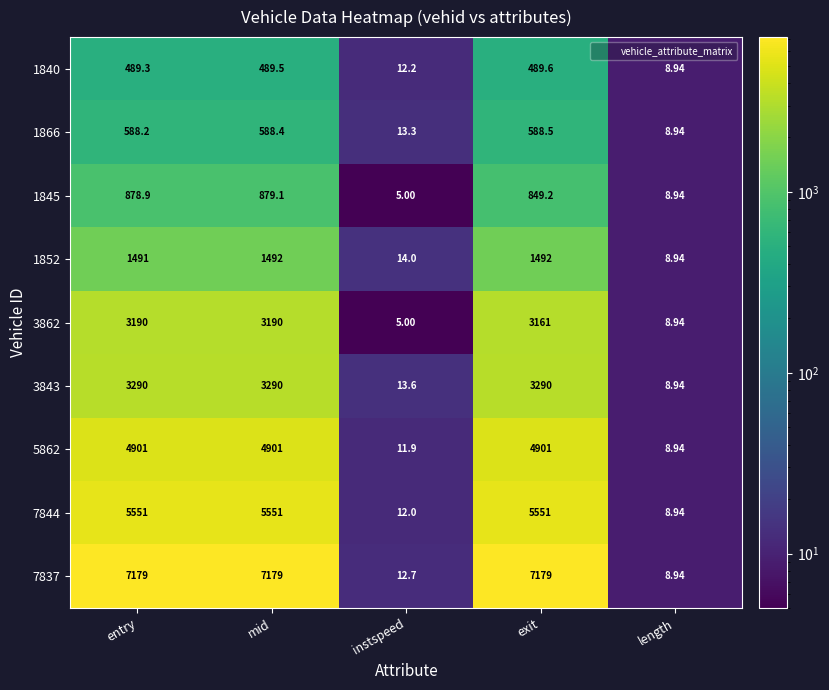

Which series has the largest total across all categories?

7837